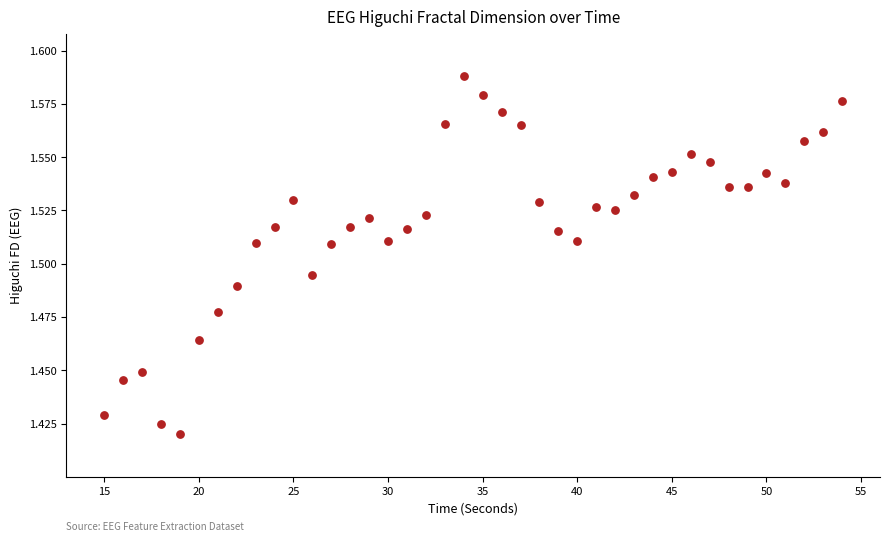

What is the range of X values (max minus min)?

39.0